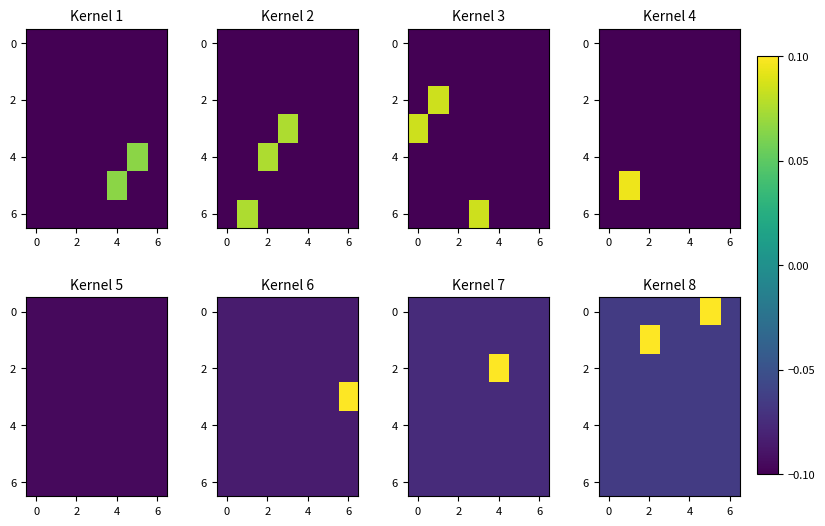

At which category does the chart reach its peak across all series?

5